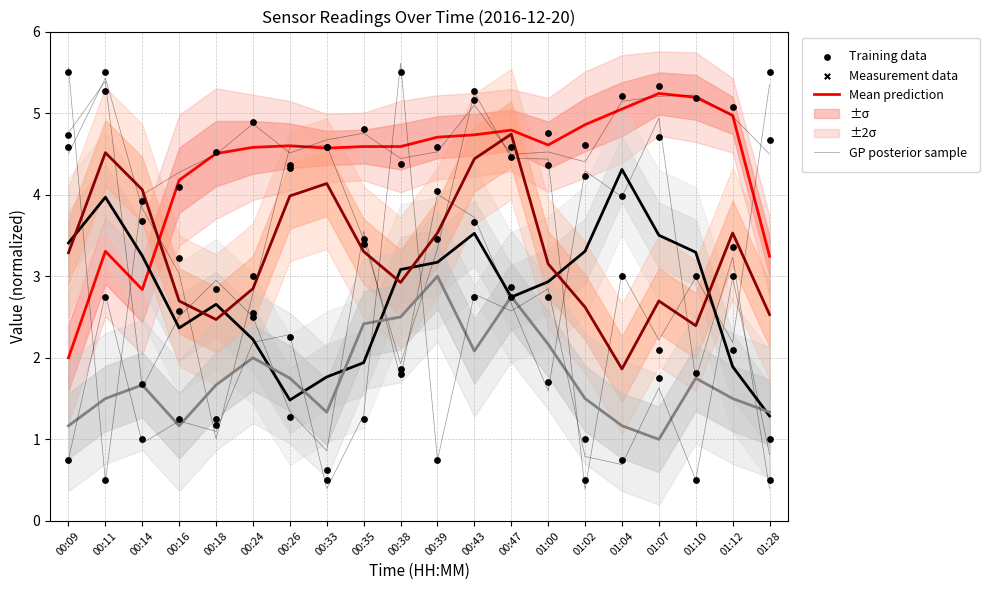

Which series has the largest Y range (max minus min)?

Temperature